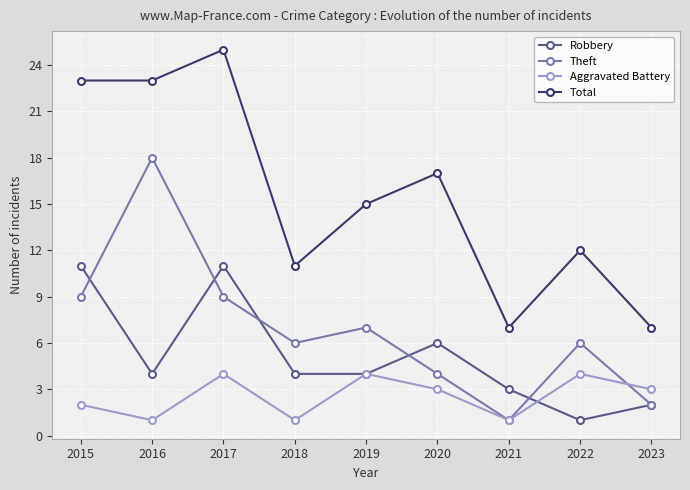

Reading left to right, list all the values displayed in this chart.

Robbery: 2015=11	2016=4	2017=11	2018=4	2019=4	2020=6	2021=3	2022=1	2023=2
Theft: 2015=9	2016=18	2017=9	2018=6	2019=7	2020=4	2021=1	2022=6	2023=2
Aggravated Battery: 2015=2	2016=1	2017=4	2018=1	2019=4	2020=3	2021=1	2022=4	2023=3
Total: 2015=23	2016=23	2017=25	2018=11	2019=15	2020=17	2021=7	2022=12	2023=7